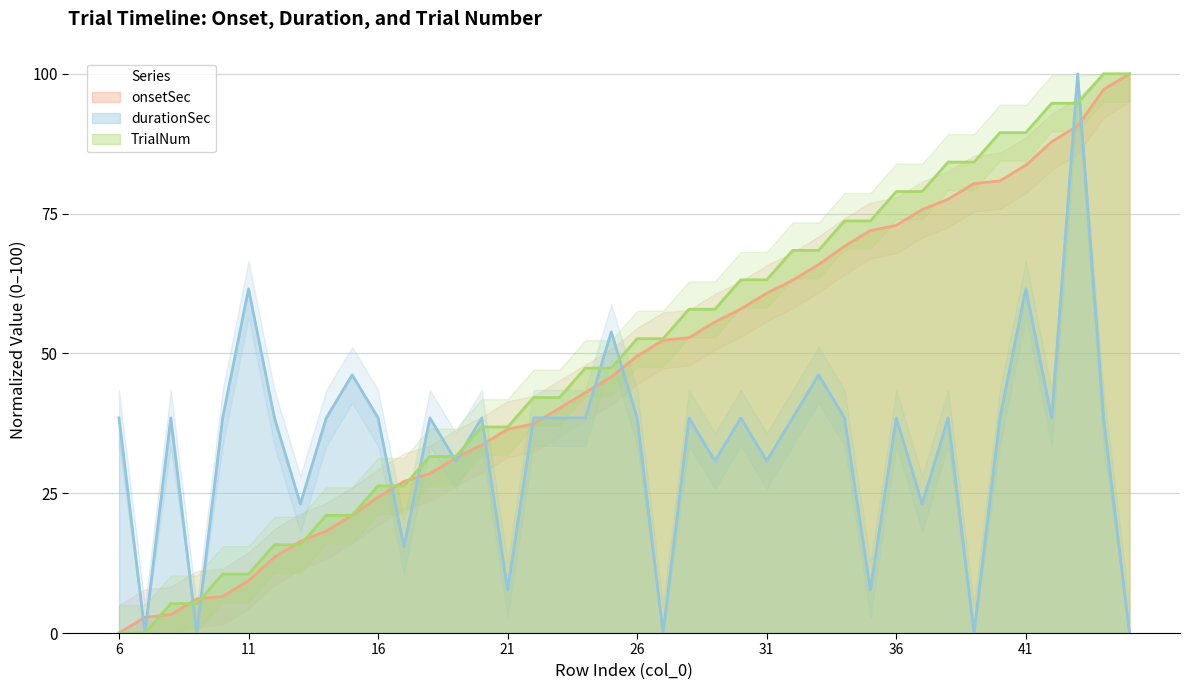

How many lines are shown in the chart?

3